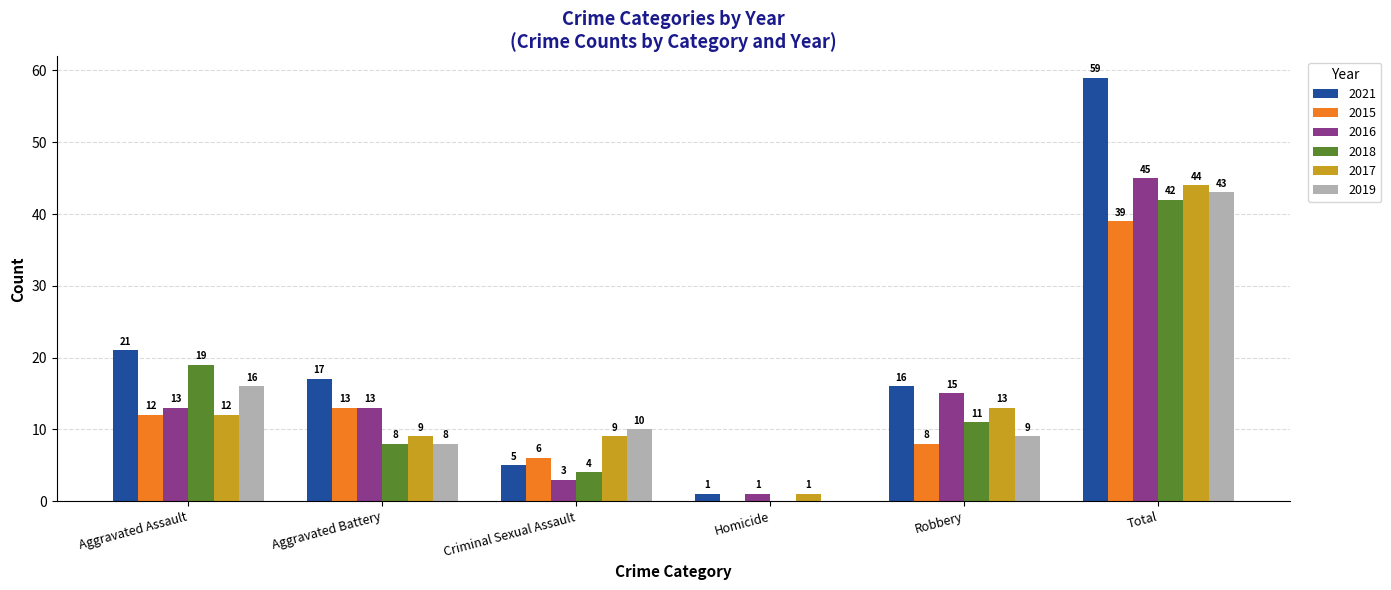

The 2016 series shows 3 at Criminal Sexual Assault. True or false?

True